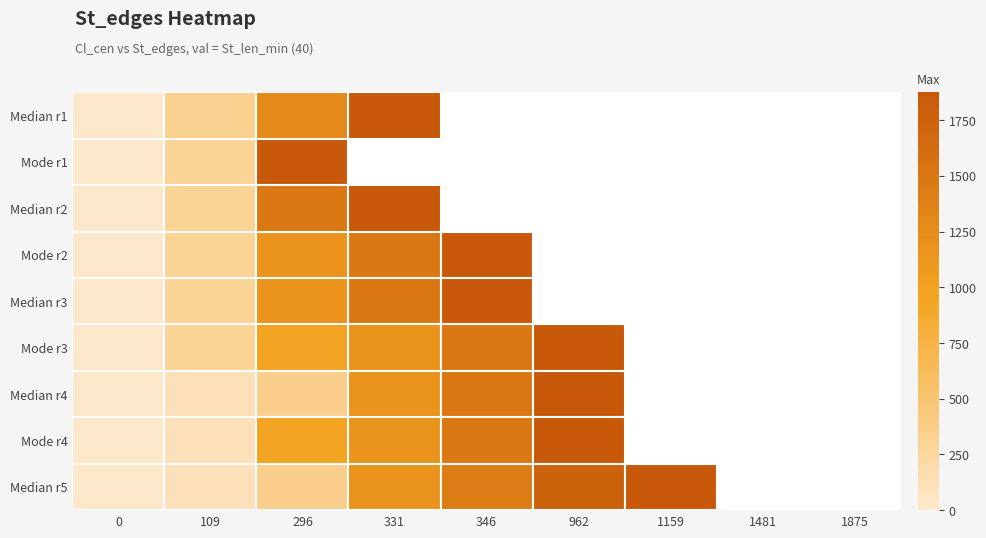

How many positive values does the Mode r4 series have?

5